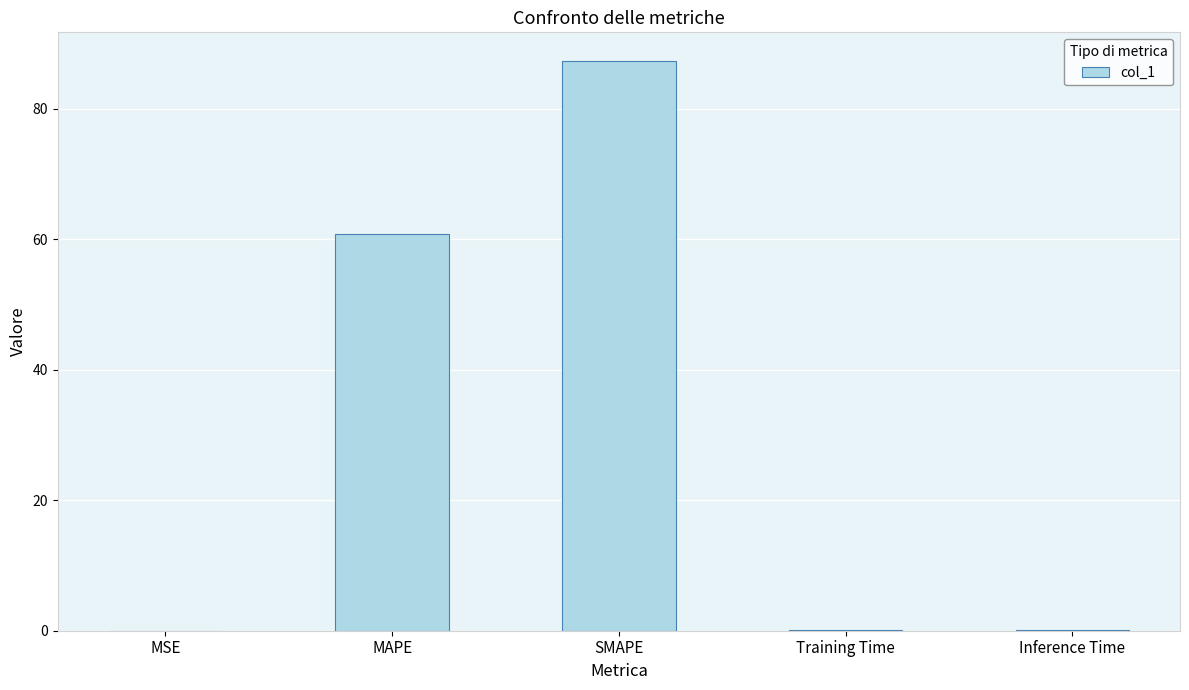

Which has a higher value, Inference Time or SMAPE?

SMAPE